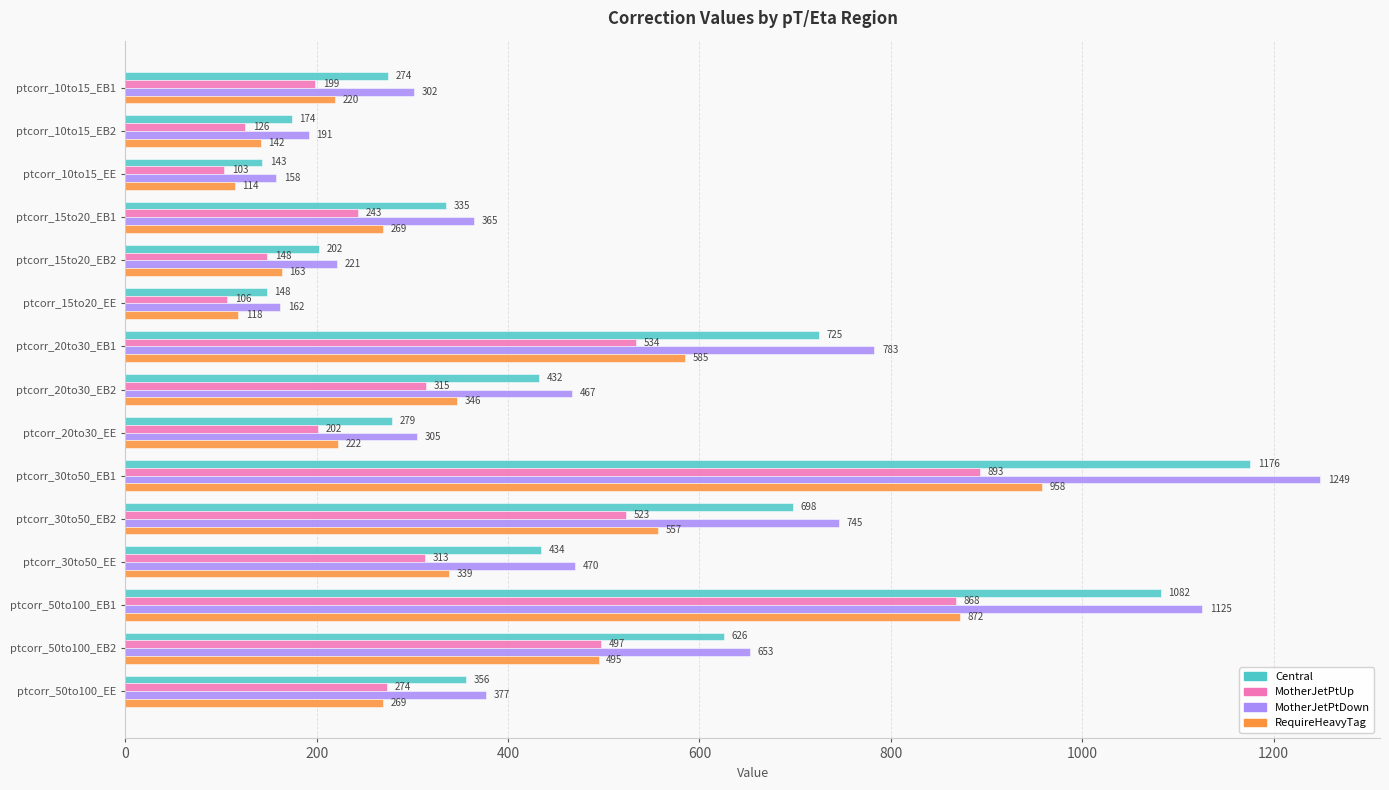

What is the average value of the RequireHeavyTag series?

377.9